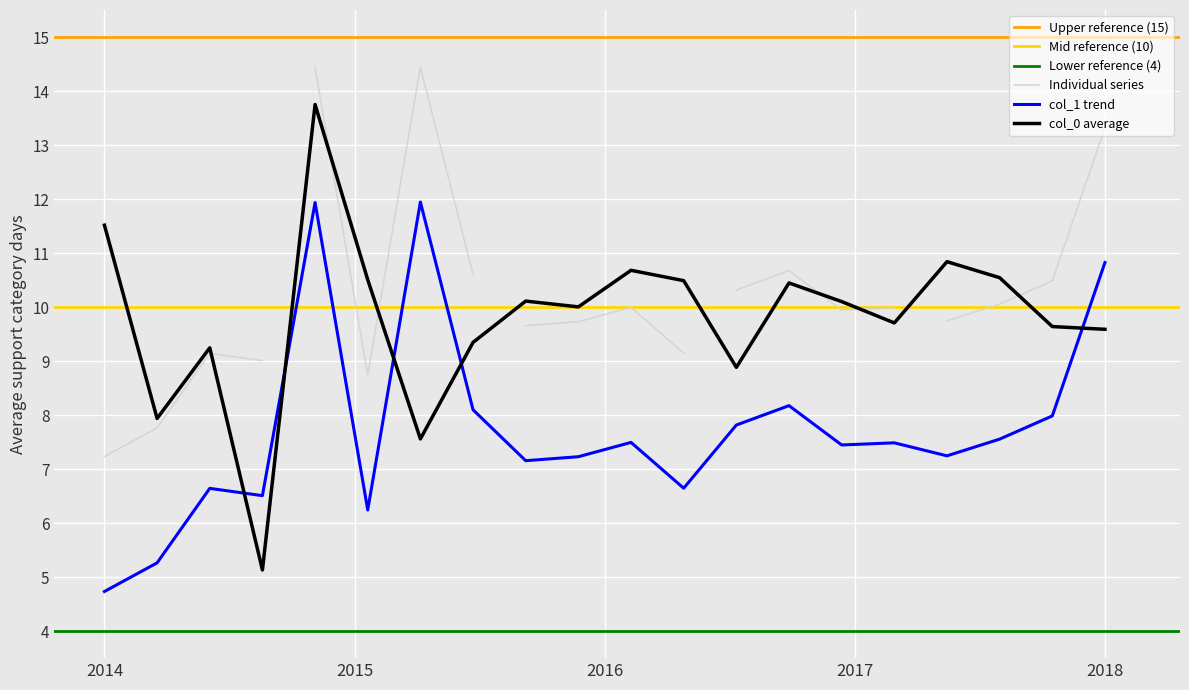

What is the highest value of the col_0 average series?

13.8